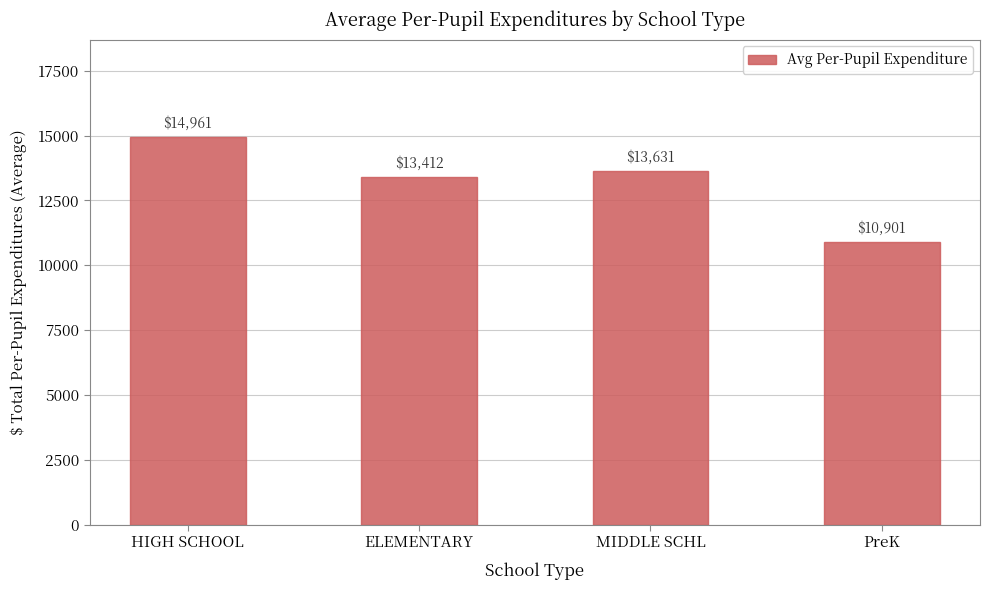

What is the sum of the values at ELEMENTARY and HIGH SCHOOL?

28372.3